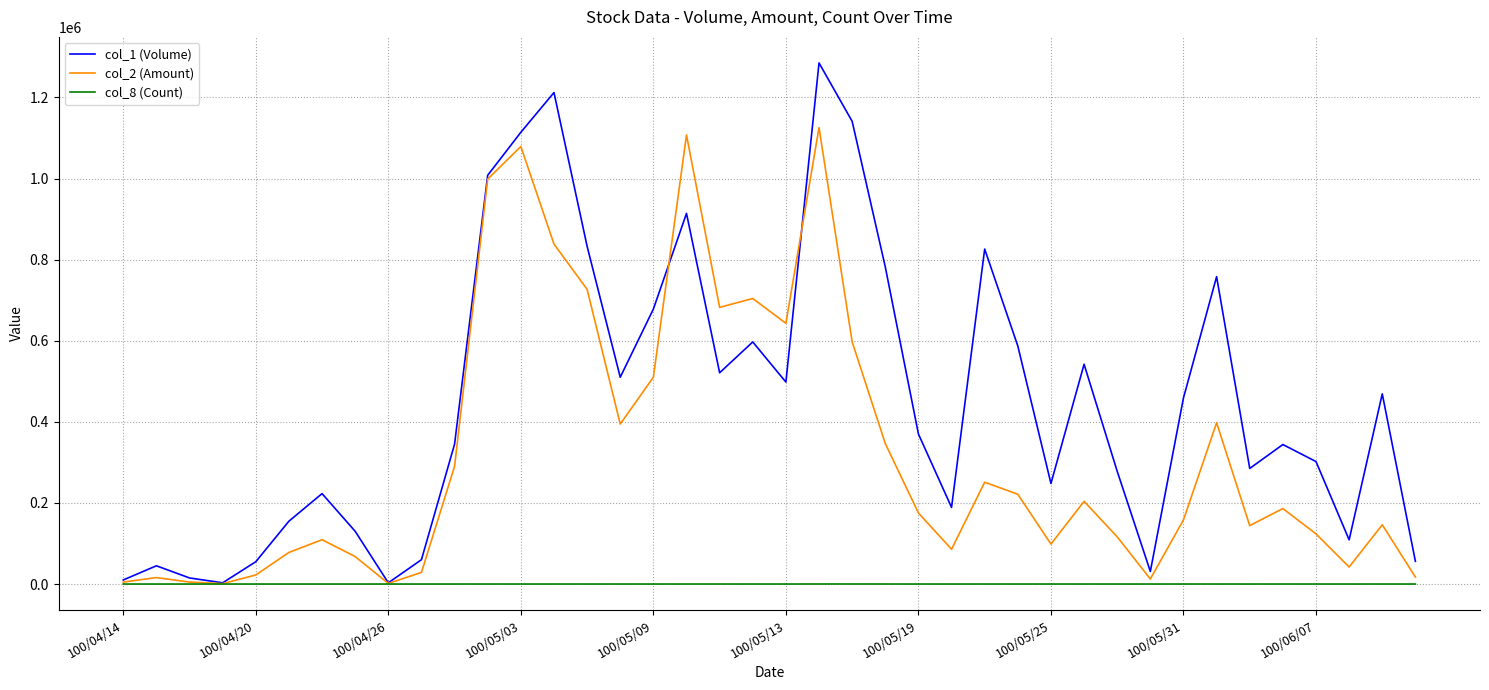

Which series has the largest range (max minus min)?

col_1 (Volume)